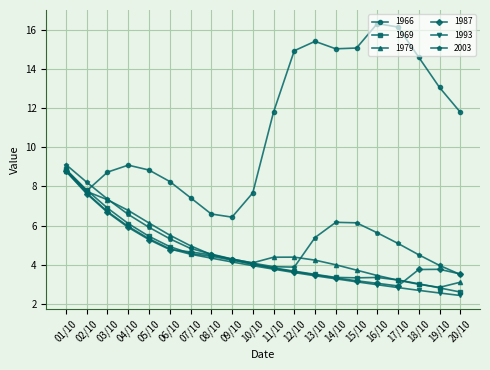

What is the smallest value displayed?

2.4